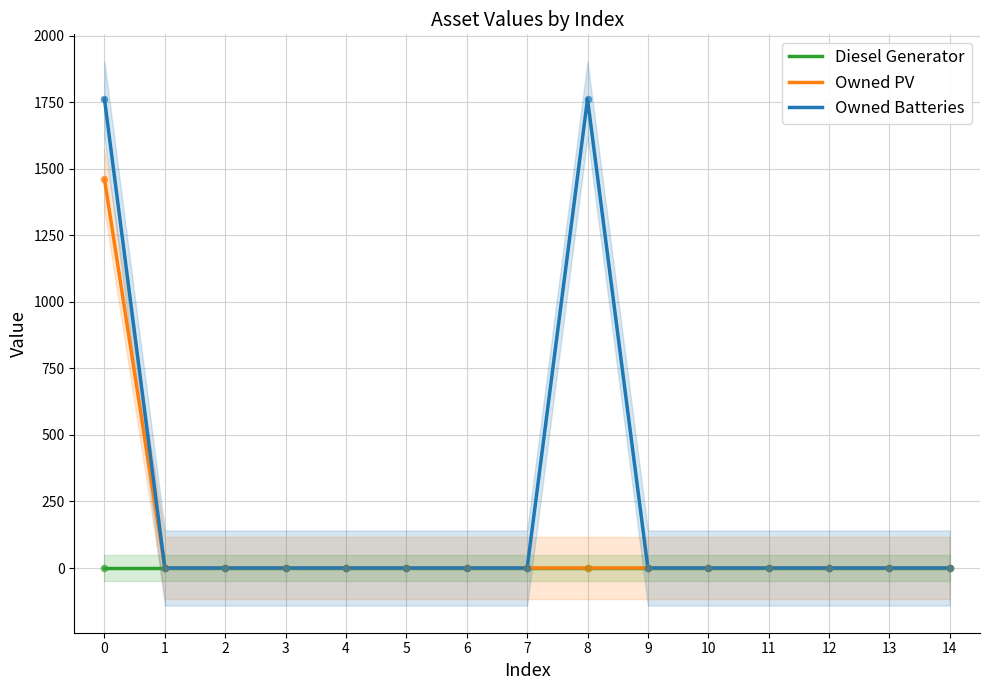

What are all the series names shown in the legend?

Diesel Generator, Owned PV, Owned Batteries